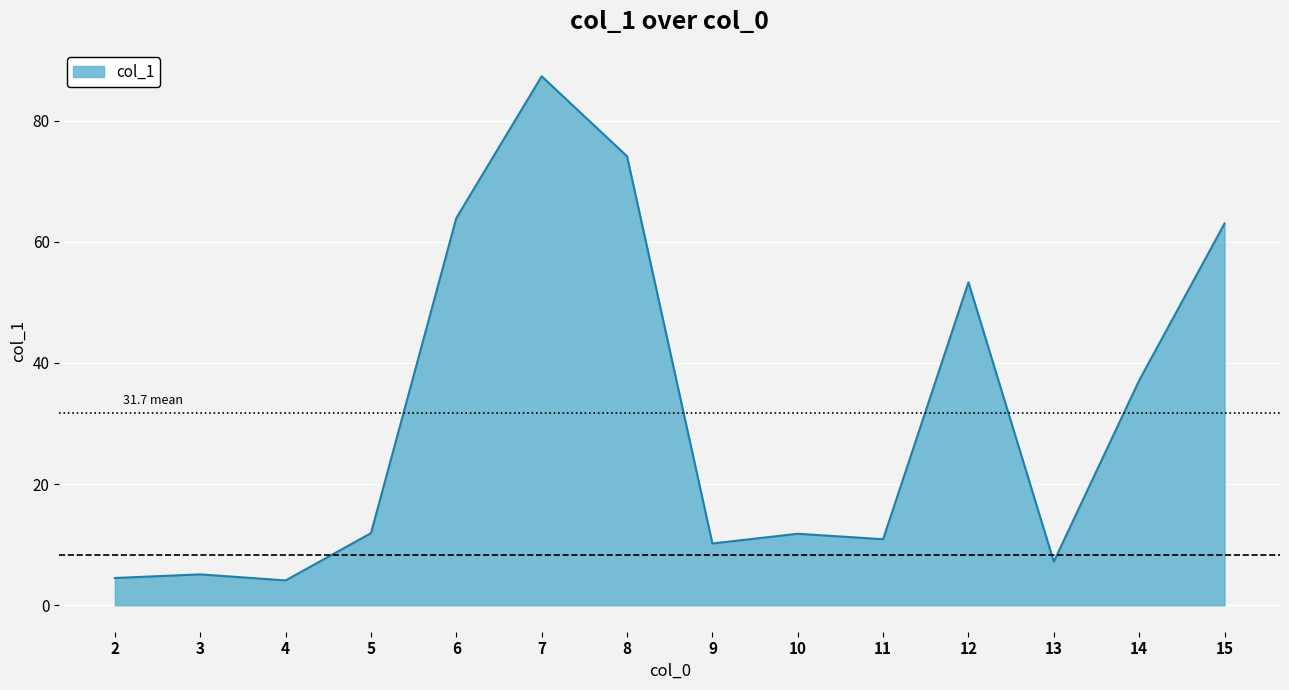

What is the change in value from 3 to 11?

+5.8